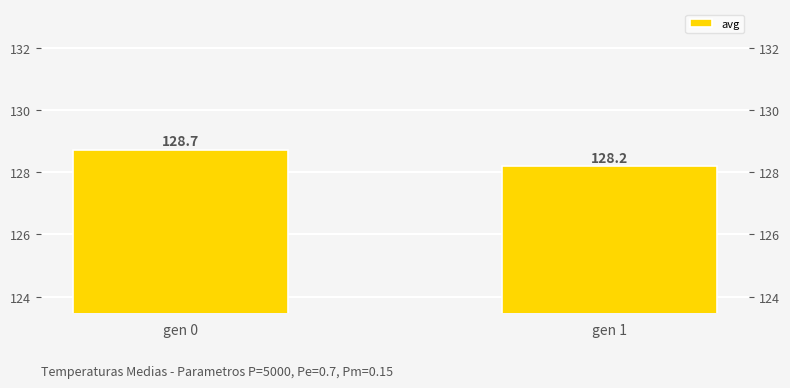

What is the value of the 1st bar from the left?

128.7